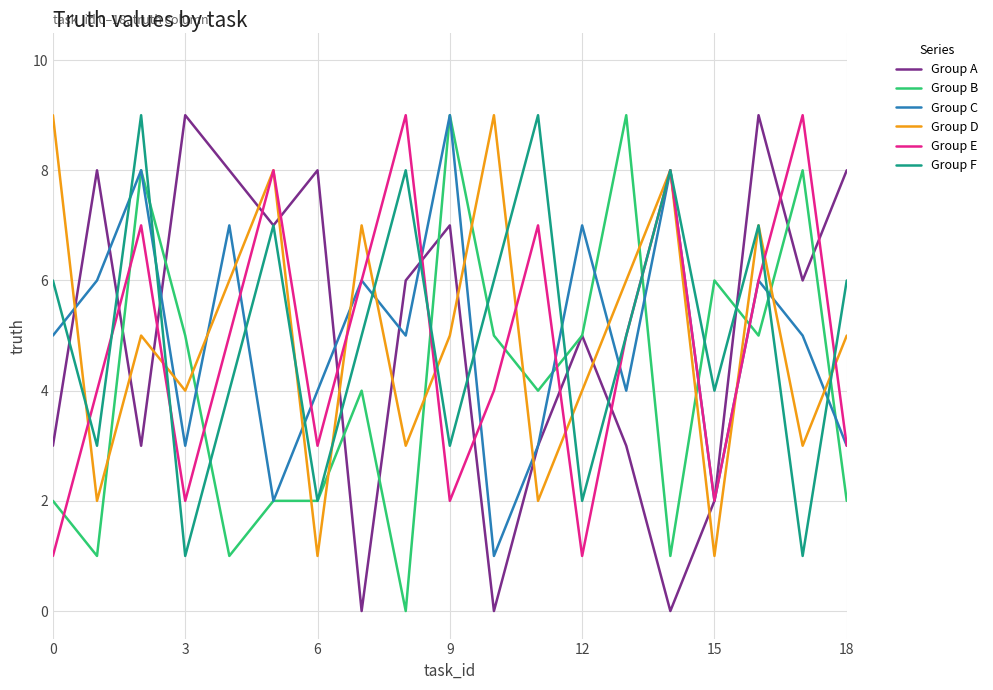

What is the average value of the Group B series?

4